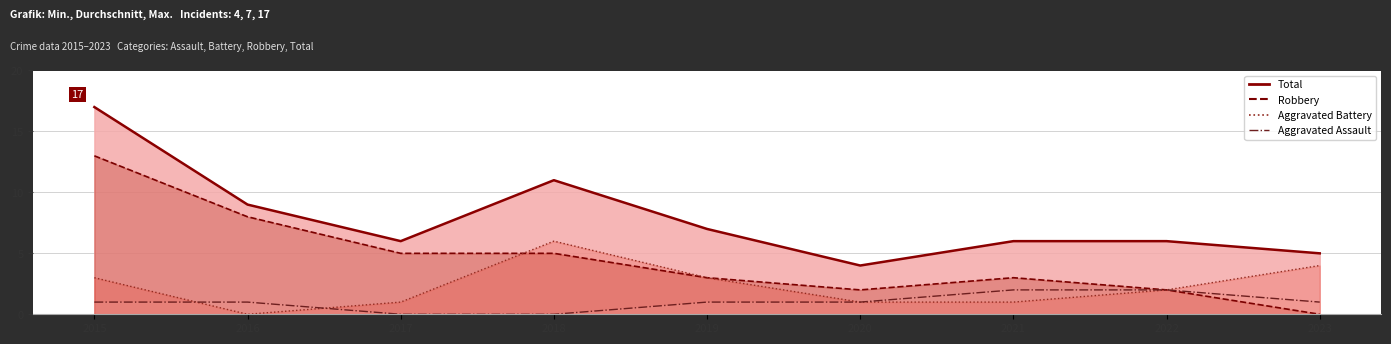

Rank the categories by Aggravated Battery value from highest to lowest.

2018, 2023, 2015, 2019, 2022, 2017, 2020, 2021, 2016